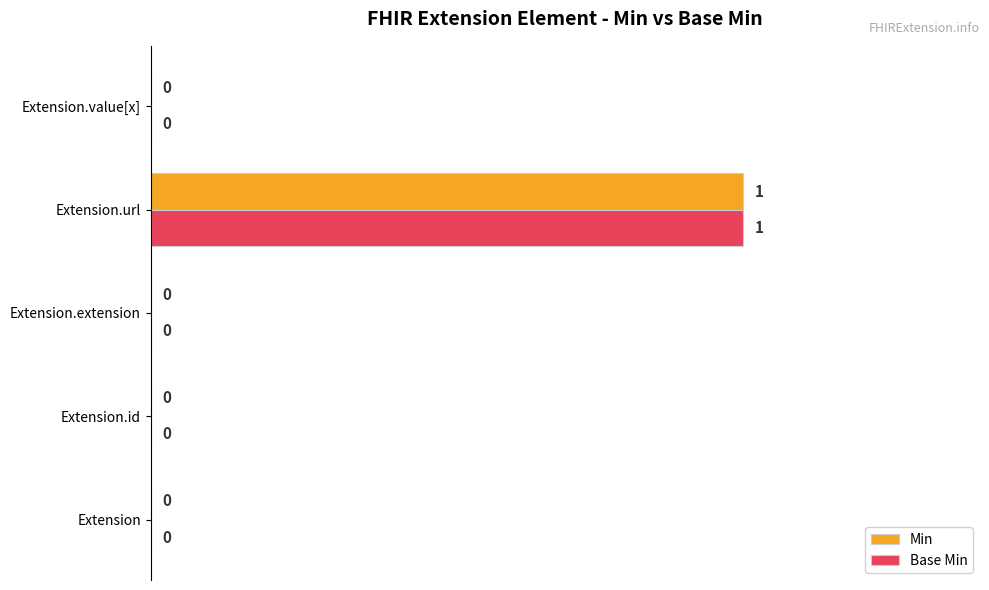

True or false: Base Min has a value of 0 at Extension.

True